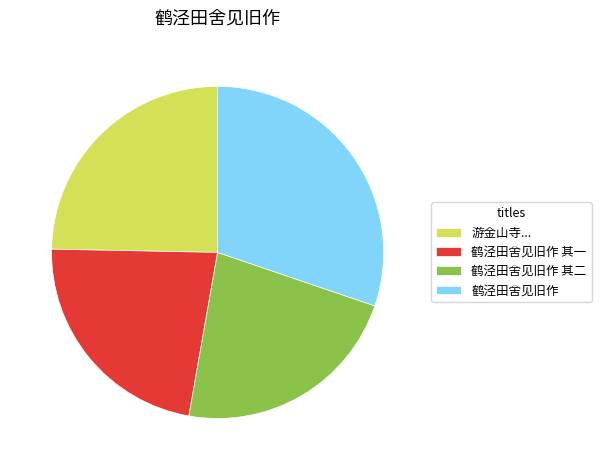

Combined, do 鹤泾田舍见旧作 其二 and 鹤泾田舍见旧作 其一 account for over 50%?

No